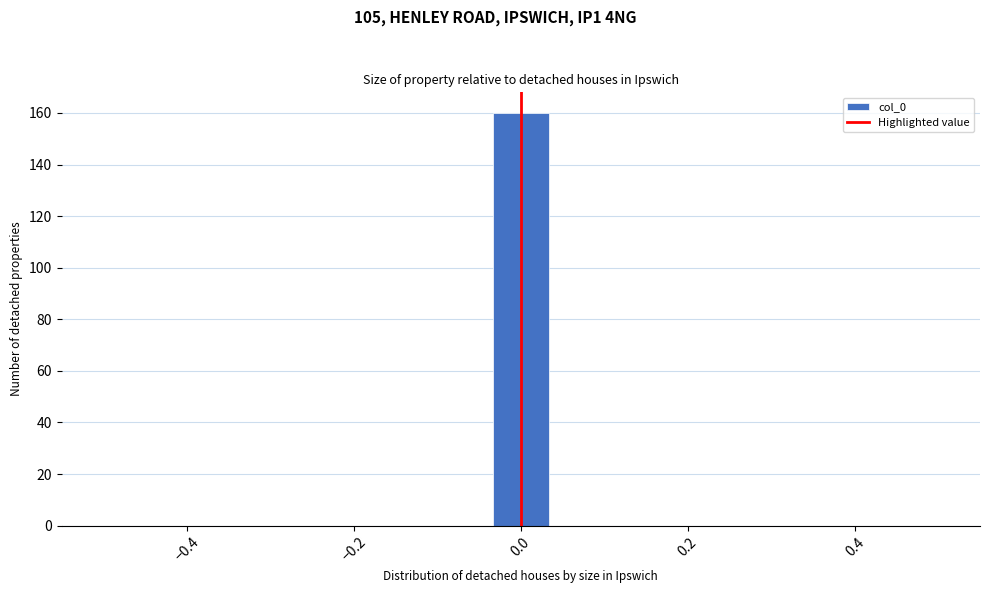

Read against the x-axis, roughly where is the centre of the tallest bar?

0.00